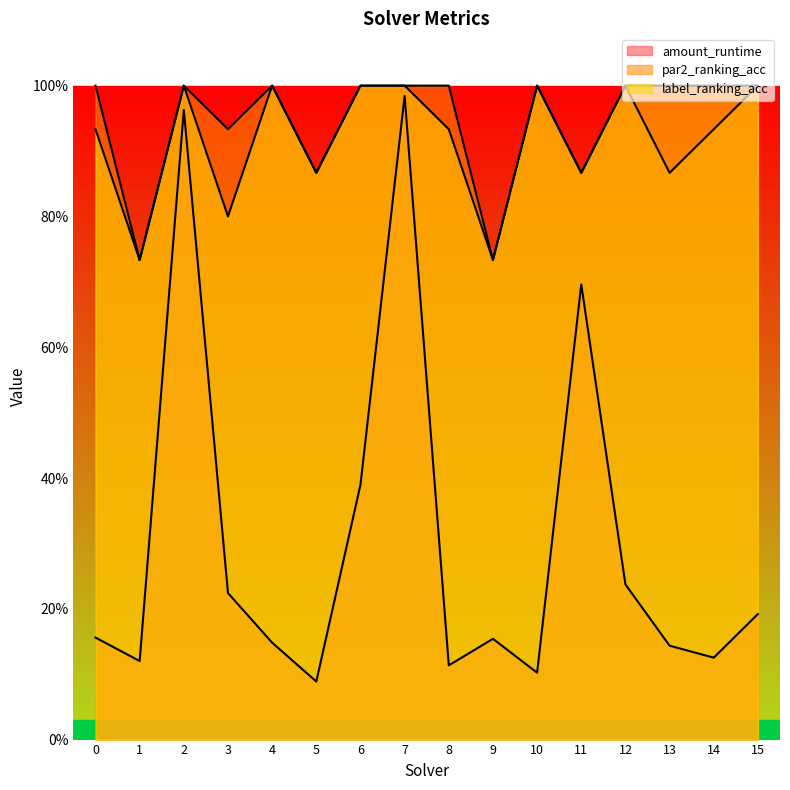

Count the number of data series in this chart.

3